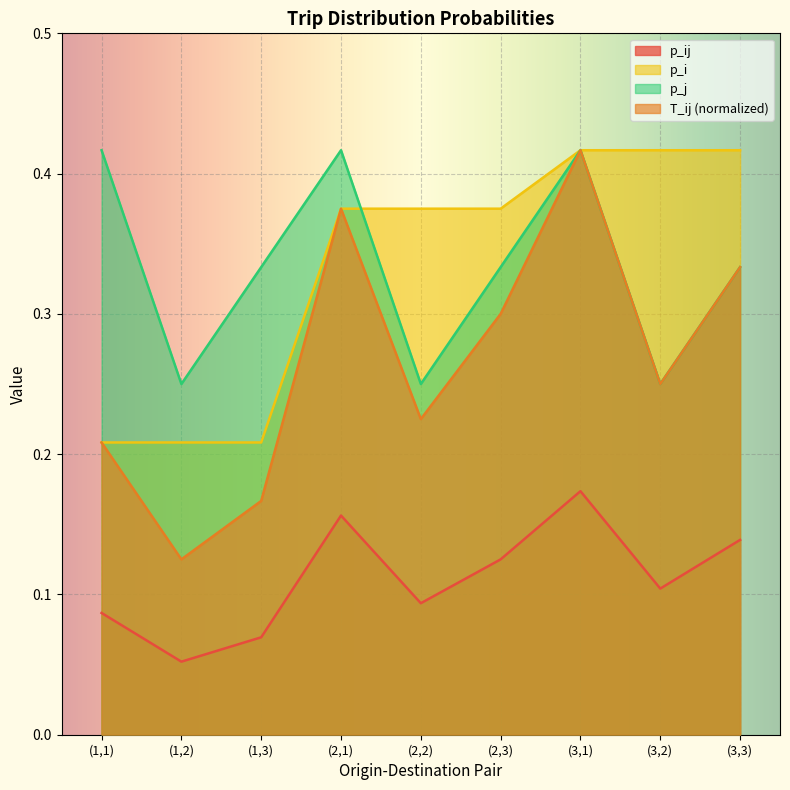

True or false: p_ij and p_i intersect in this chart.

False